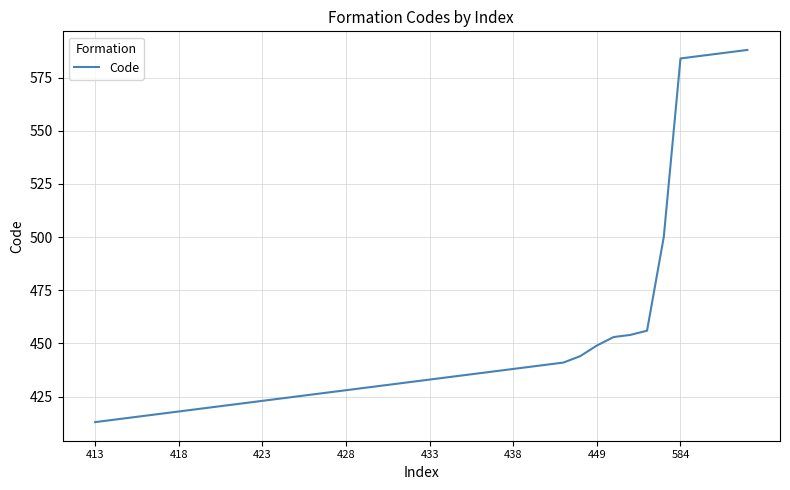

What is the sum of all values?

18069